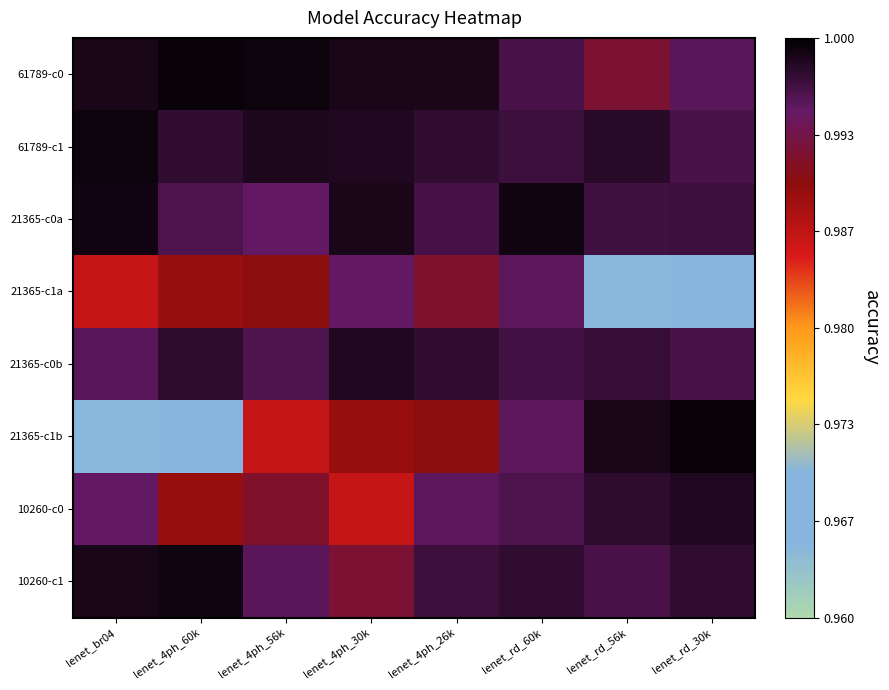

Which category has the lowest value across all series?

lenet_rd_56k